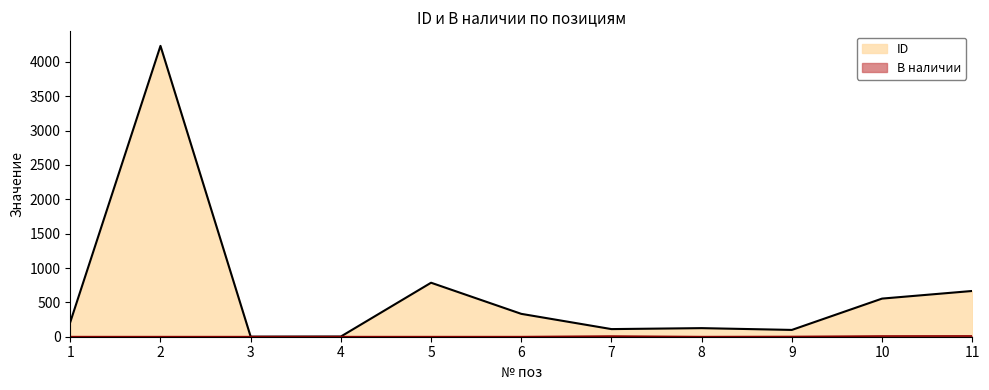

At which label does ID reach its minimum?

3